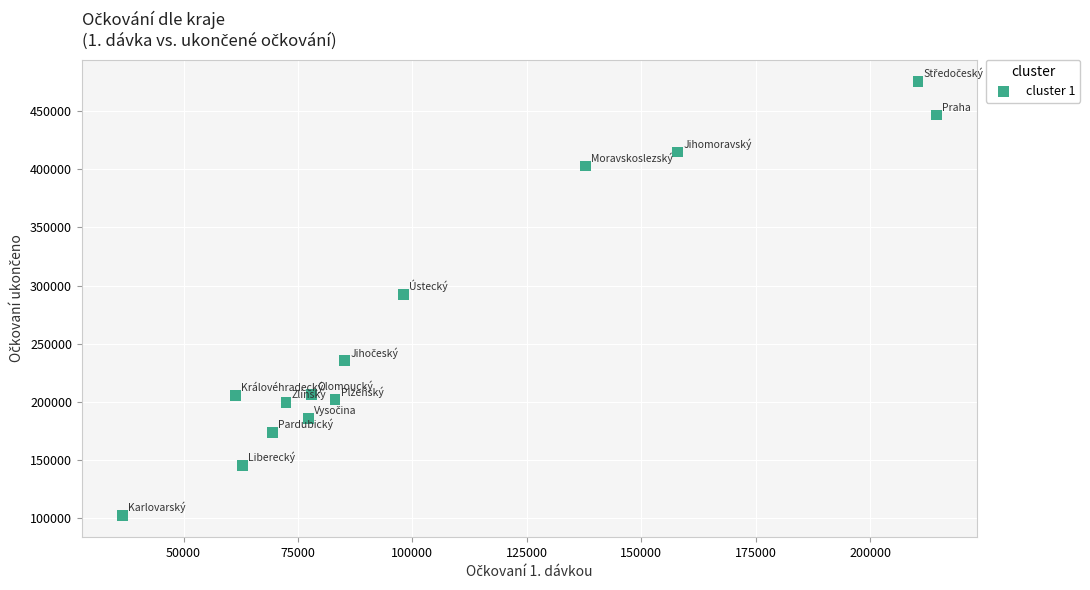

What is the range of Y values (max minus min)?

373949